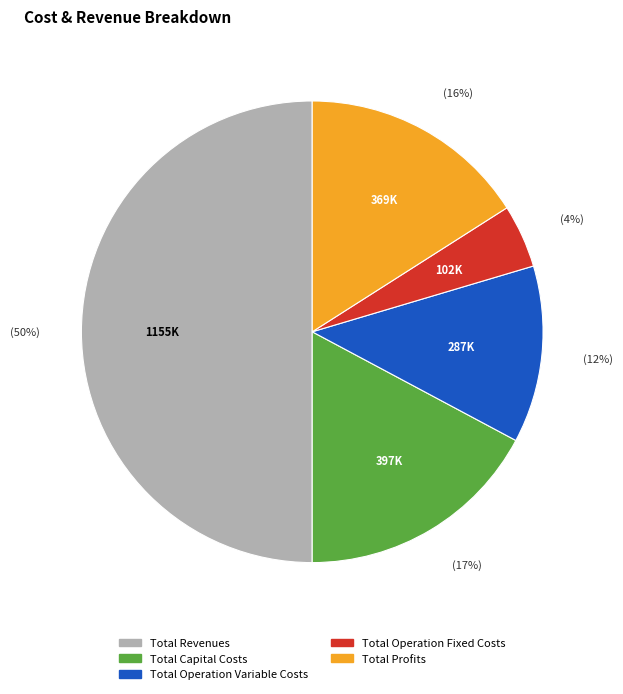

To the nearest percent, what is the difference between the Total Capital Costs and Total Operation Fixed Costs slice percentages?

13%